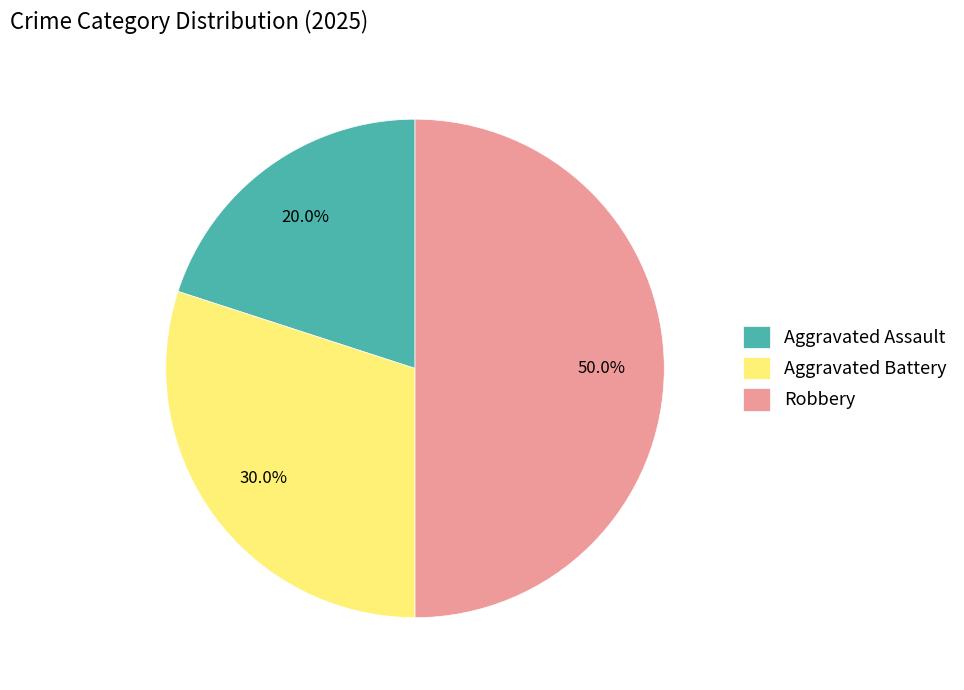

To the nearest percent, what is the combined percentage of Robbery and Aggravated Battery?

80%